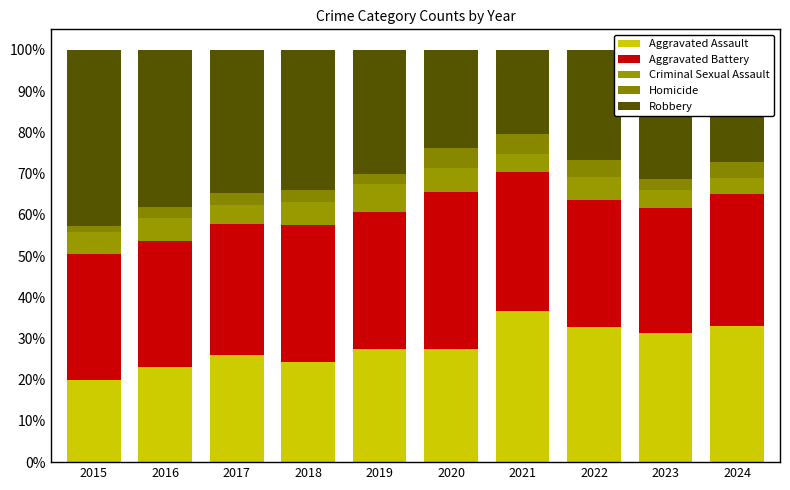

Are the bars horizontal?

No